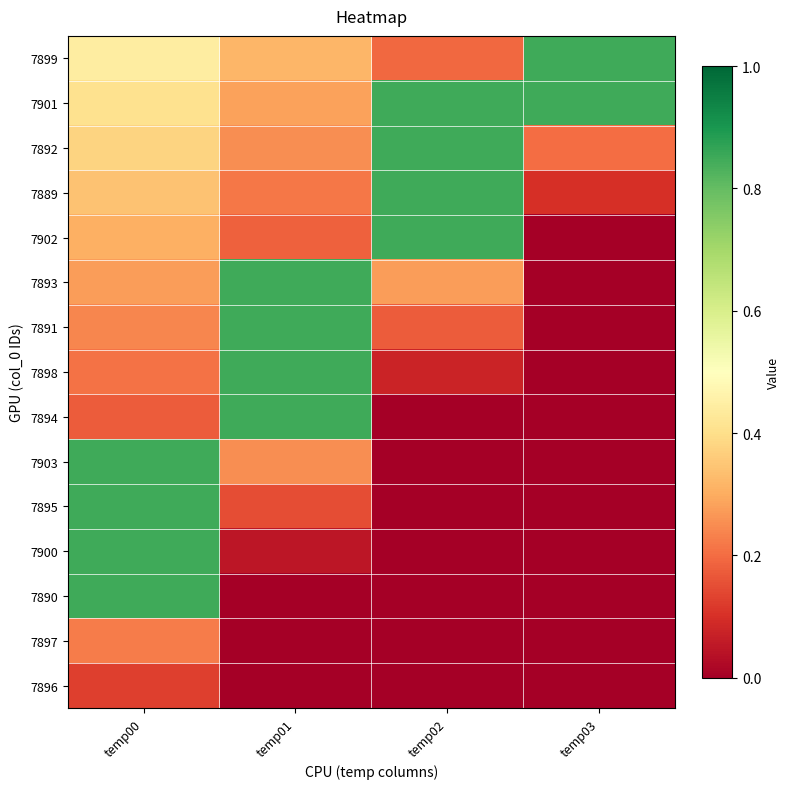

Reading left to right, what are all the values shown in this chart?

7899: temp00=0.4	temp01=0.3	temp02=0.2	temp03=0.8
7901: temp00=0.4	temp01=0.3	temp02=0.8	temp03=0.8
7892: temp00=0.4	temp01=0.2	temp02=0.8	temp03=0.2
7889: temp00=0.3	temp01=0.2	temp02=0.8	temp03=0.1
7902: temp00=0.3	temp01=0.2	temp02=0.8	temp03=0.0
7893: temp00=0.3	temp01=0.8	temp02=0.3	temp03=0.0
7891: temp00=0.2	temp01=0.8	temp02=0.2	temp03=0.0
7898: temp00=0.2	temp01=0.8	temp02=0.1	temp03=0.0
7894: temp00=0.2	temp01=0.8	temp02=0.0	temp03=0.0
7903: temp00=0.8	temp01=0.3	temp02=0.0	temp03=0.0
7895: temp00=0.8	temp01=0.2	temp02=0.0	temp03=0.0
7900: temp00=0.8	temp01=0.0	temp02=0.0	temp03=0.0
7890: temp00=0.8	temp01=0.0	temp02=0.0	temp03=0.0
7897: temp00=0.2	temp01=0.0	temp02=0.0	temp03=0.0
7896: temp00=0.1	temp01=0.0	temp02=0.0	temp03=0.0